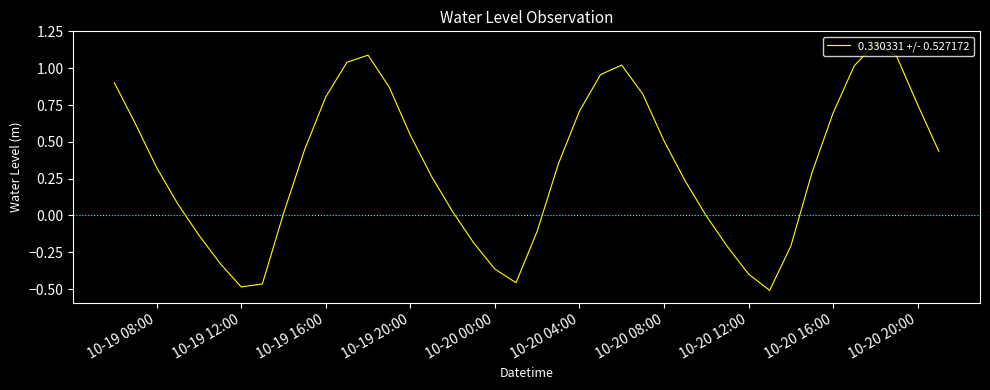

What is the difference between the maximum and minimum values?

1.7